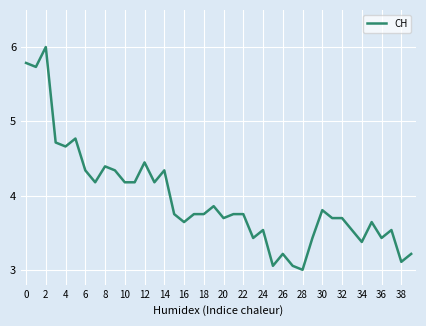

What is the minimum value shown in the chart?

3.0